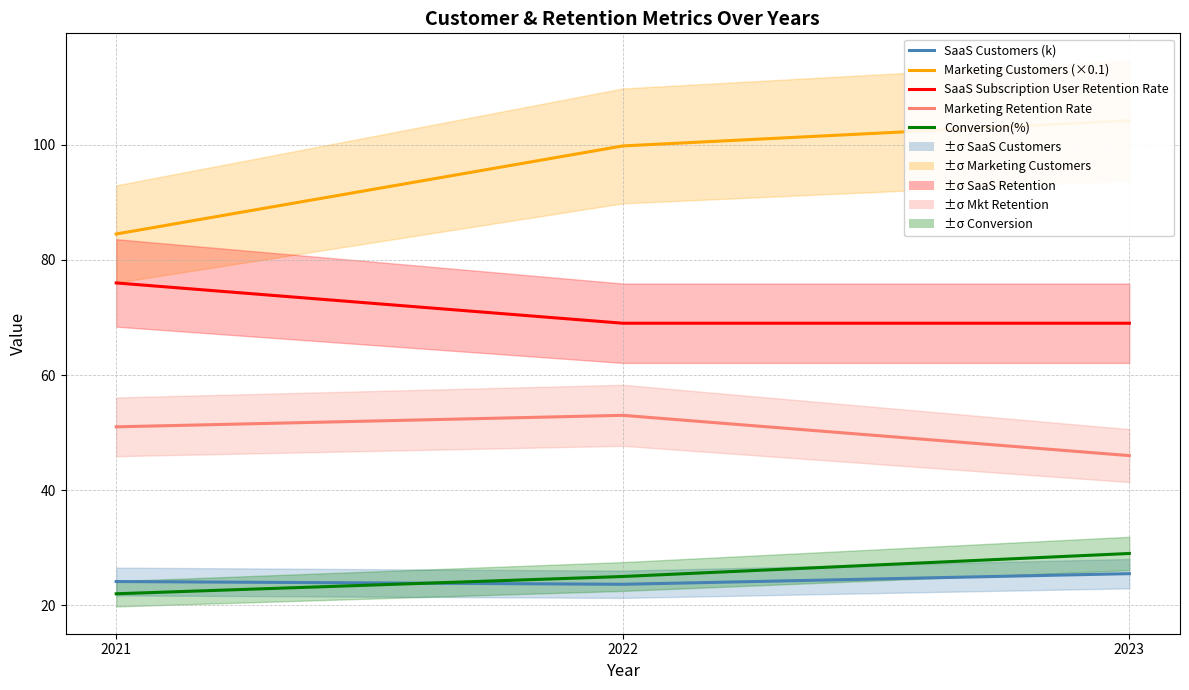

At 2021, list the series in order from smallest to largest.

Conversion(%), SaaS Customers (k), Marketing Retention Rate, SaaS Subscription User Retention Rate, Marketing Customers (×0.1)